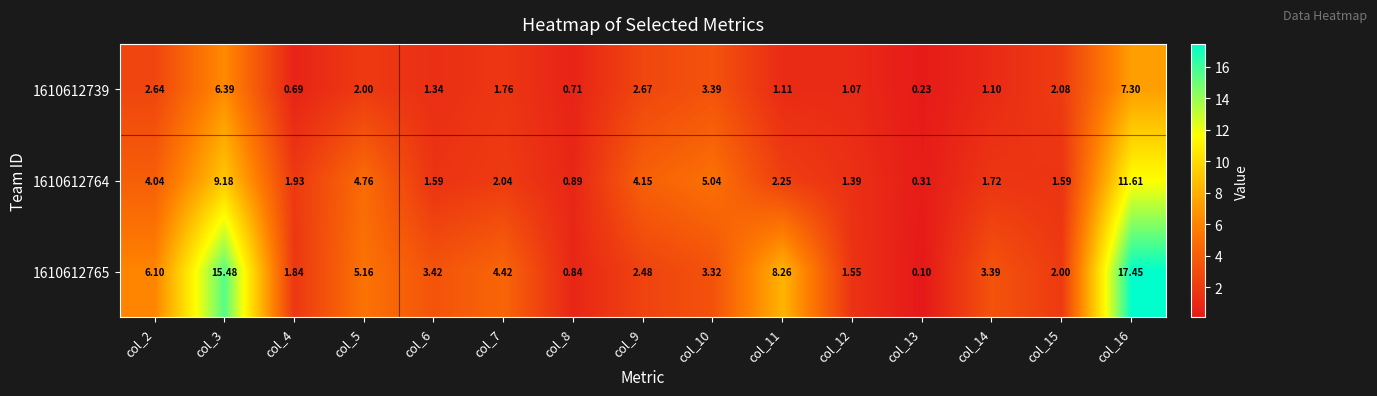

Between col_11 and col_13, which series saw the biggest shift?

1610612765